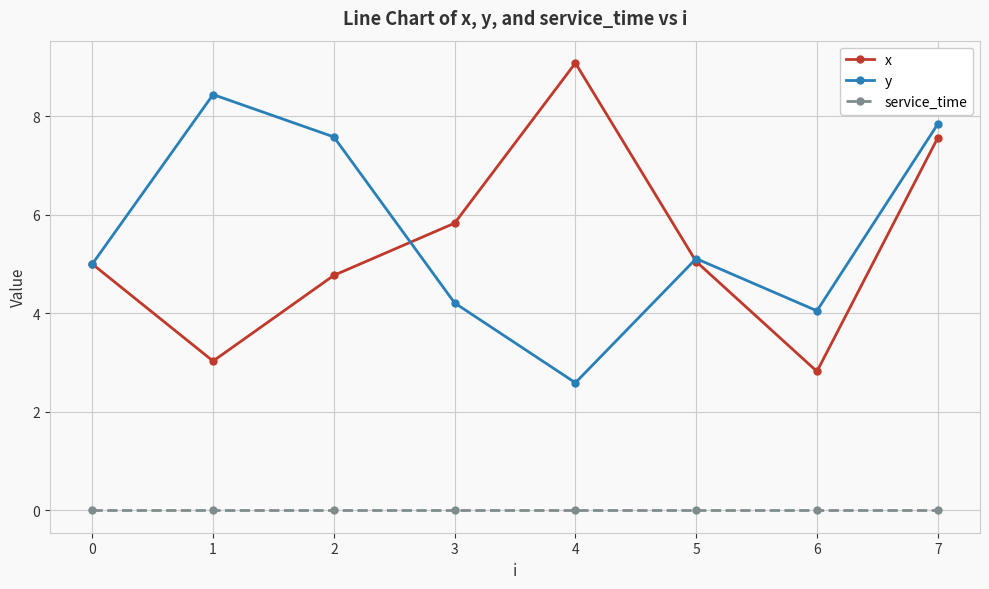

How many series are shown in this chart?

3